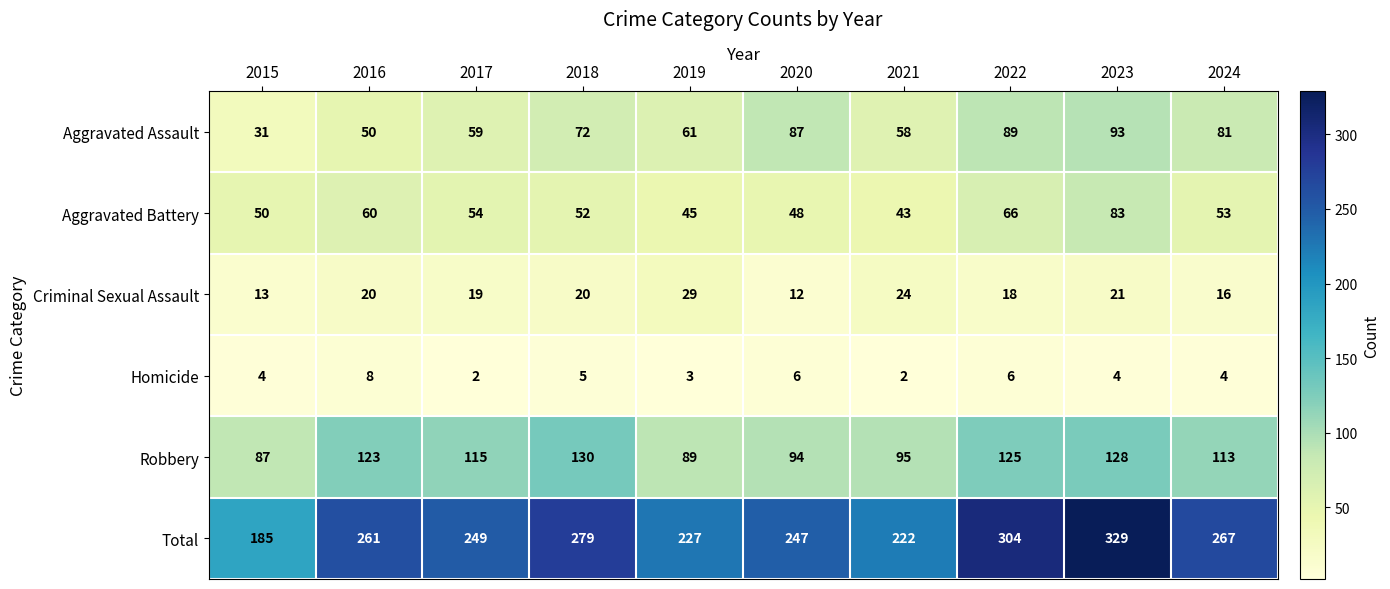

What is the average value of the Total series?

257